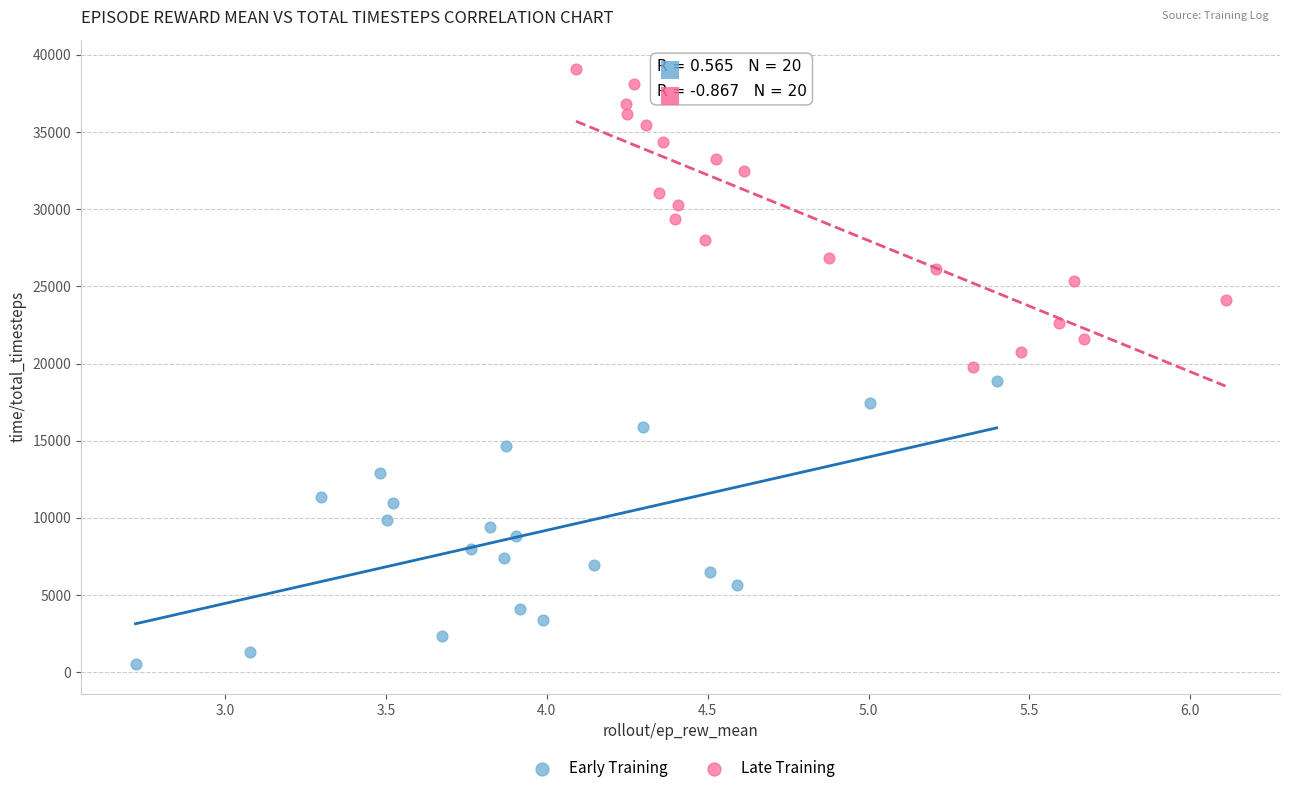

Which series contains the lowest Y value?

Early Training